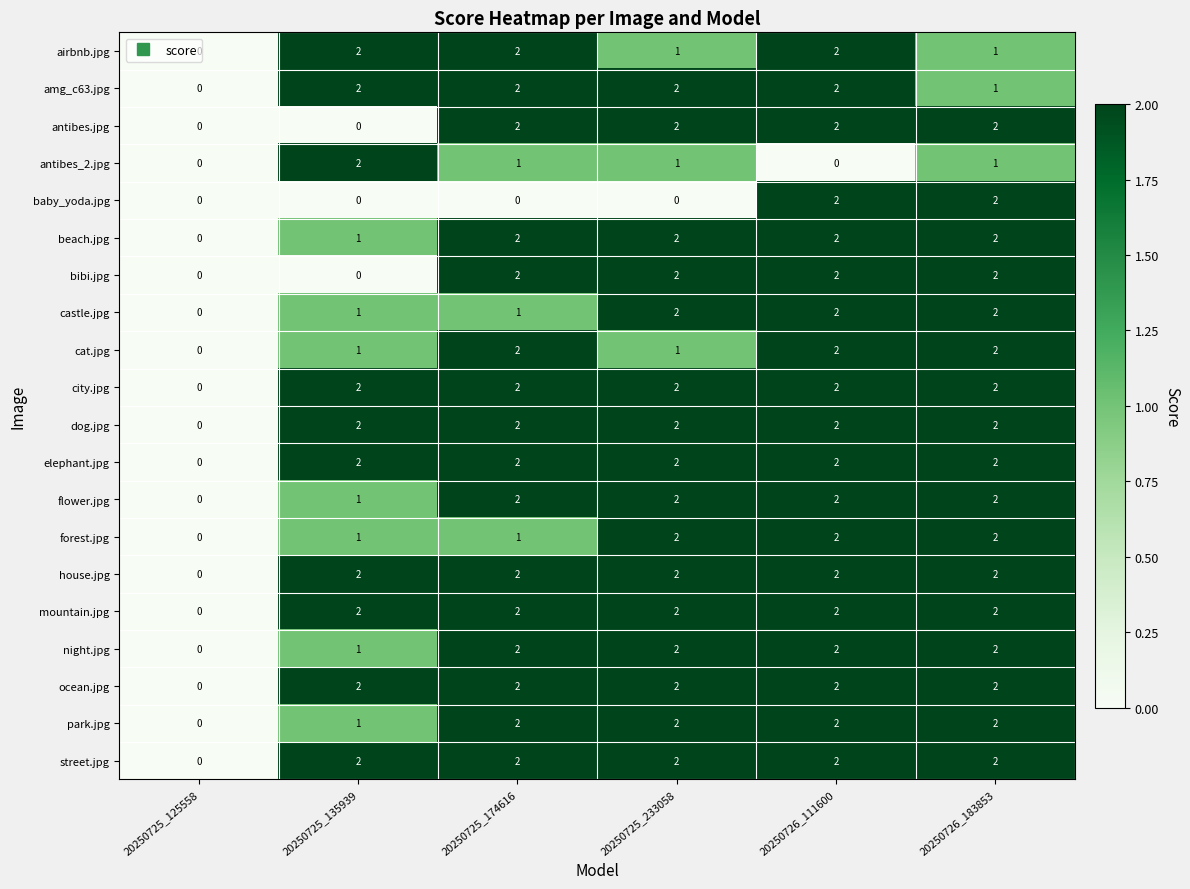

How many data points in dog.jpg are less than 2?

1